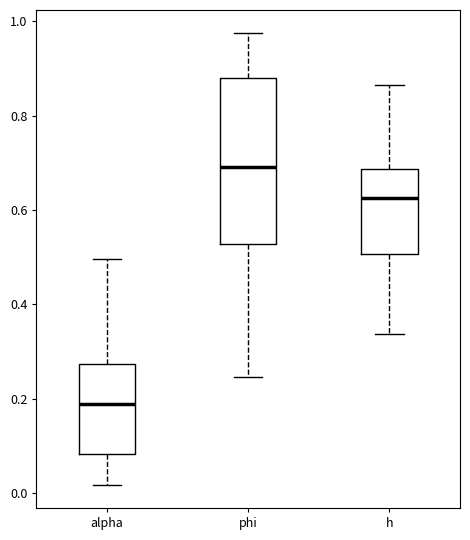

Where does the upper whisker of the box for phi end on the y-axis? The values are not printed on the chart, so give them approximately, as read against the axis.

0.98